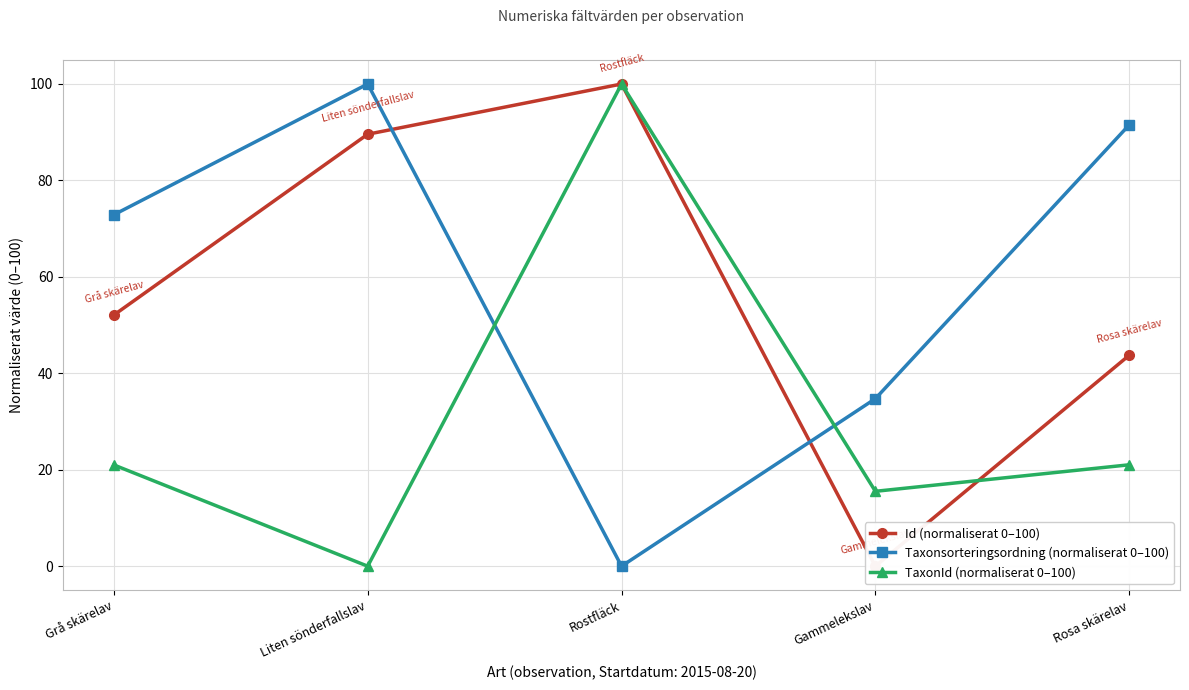

What is the sum of the TaxonId (normaliserat 0–100) values at Rosa skärelav and Grå skärelav?

42.0